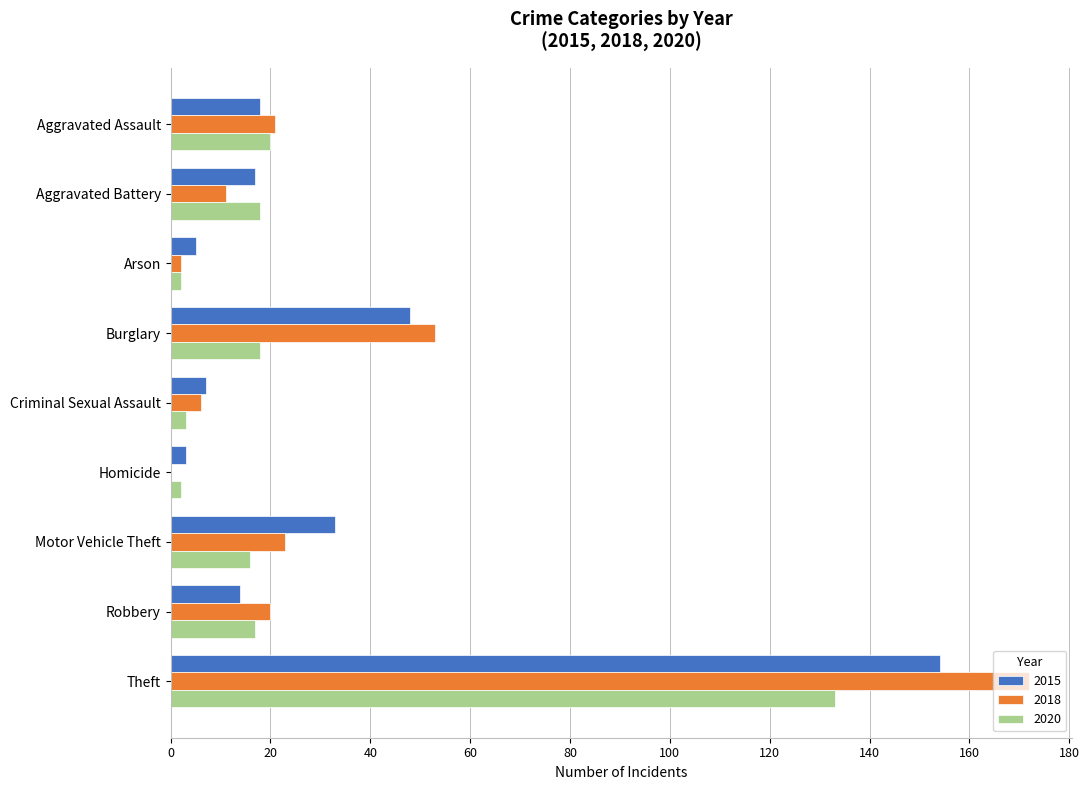

Between Motor Vehicle Theft and Theft, which series saw the biggest shift?

2018